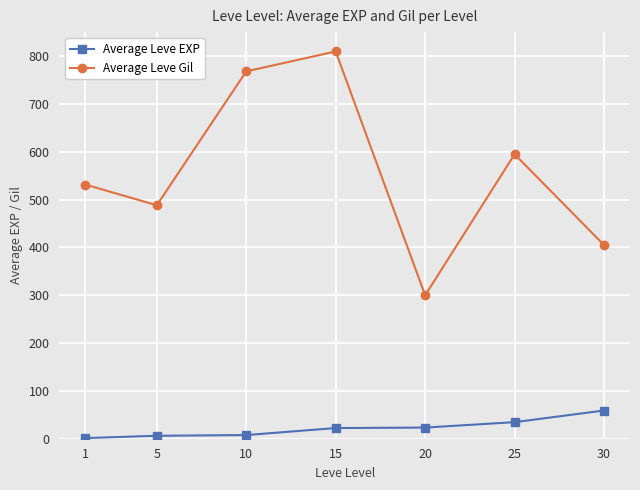

Which series has the largest total across all categories?

Average Leve Gil